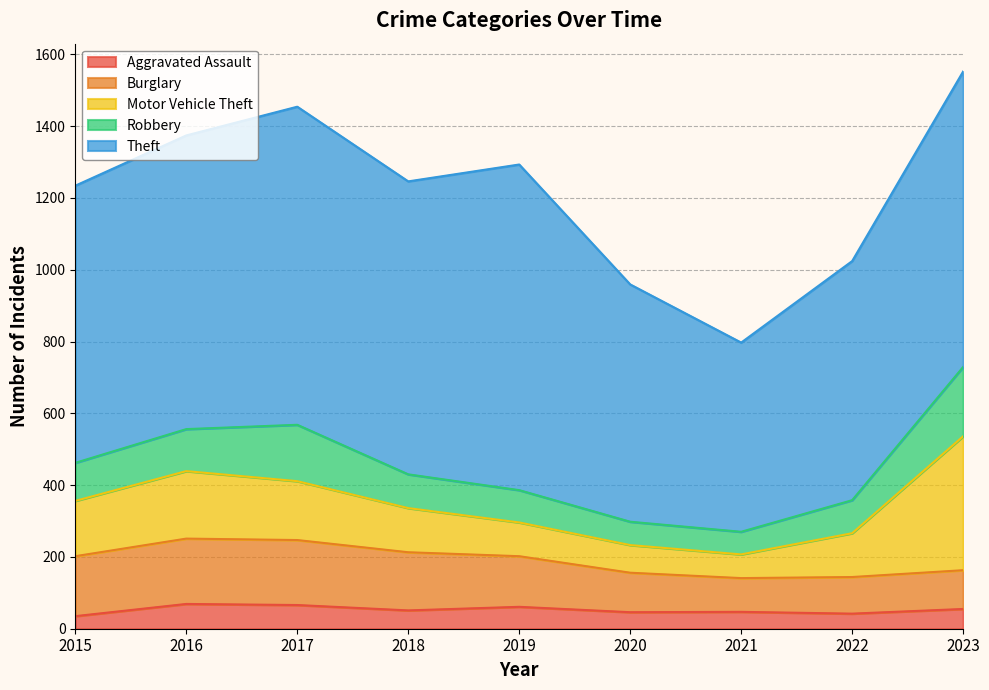

Which series has the largest total across all categories?

Theft